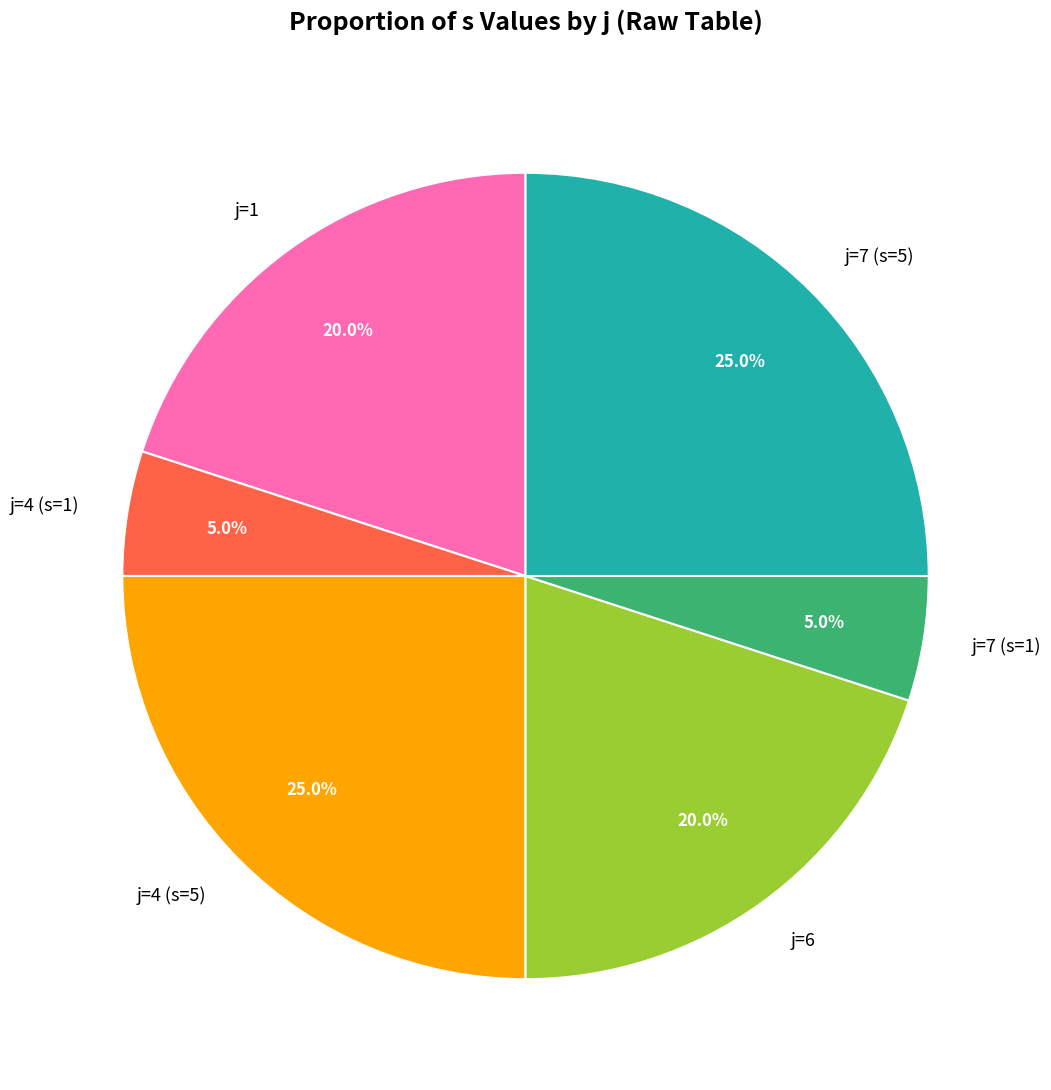

Approximately how many times larger is the value at j=1 compared to j=7 (s=5)?

0.8